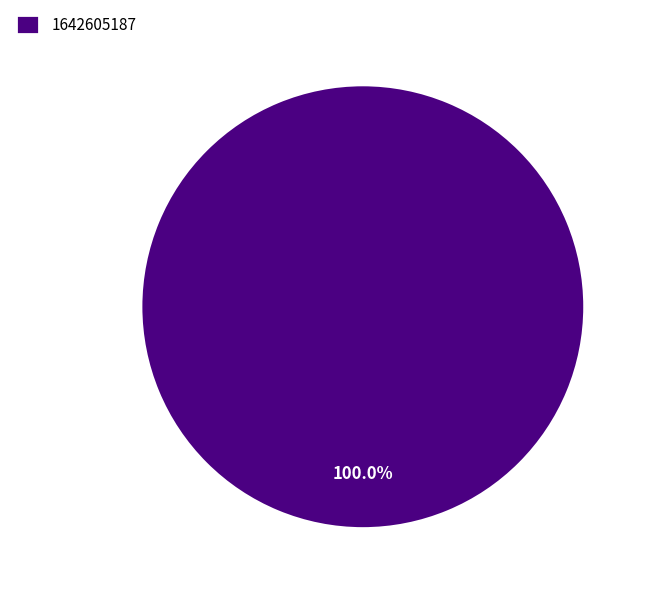

Does any single category account for the majority?

Yes